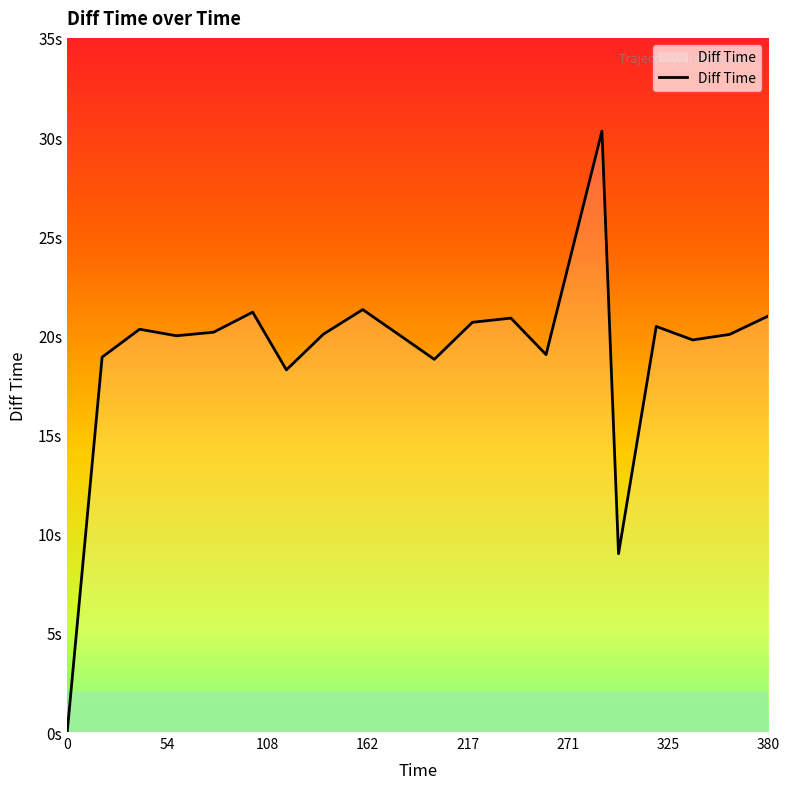

Is this an area chart (filled region under the line)?

Yes